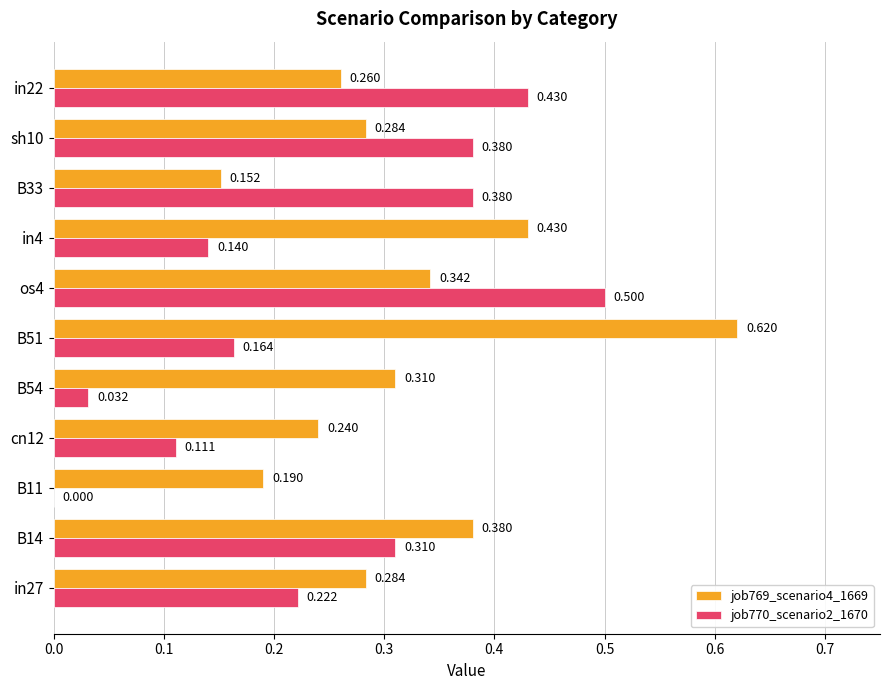

What are all the series names shown in the legend?

job769_scenario4_1669, job770_scenario2_1670